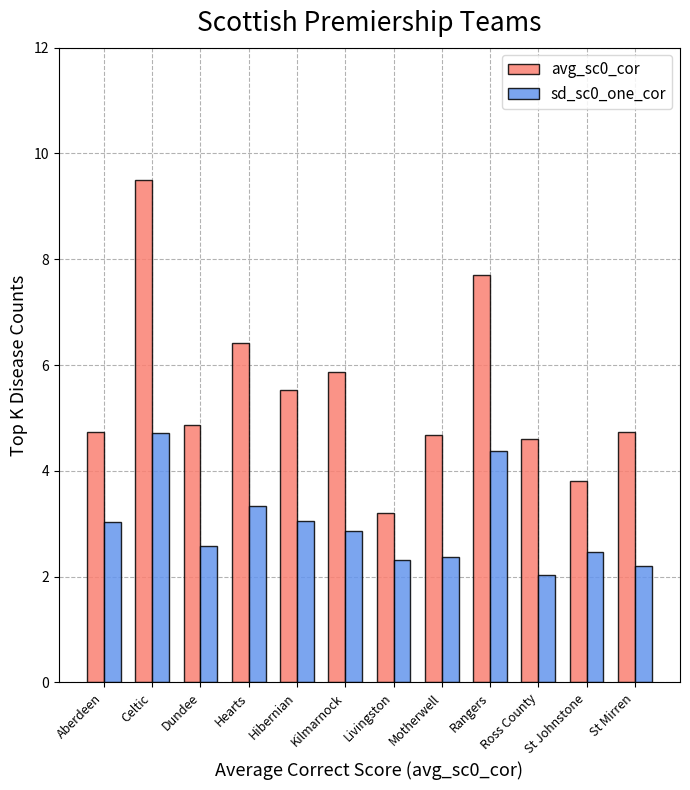

What is the smallest value displayed?

2.0